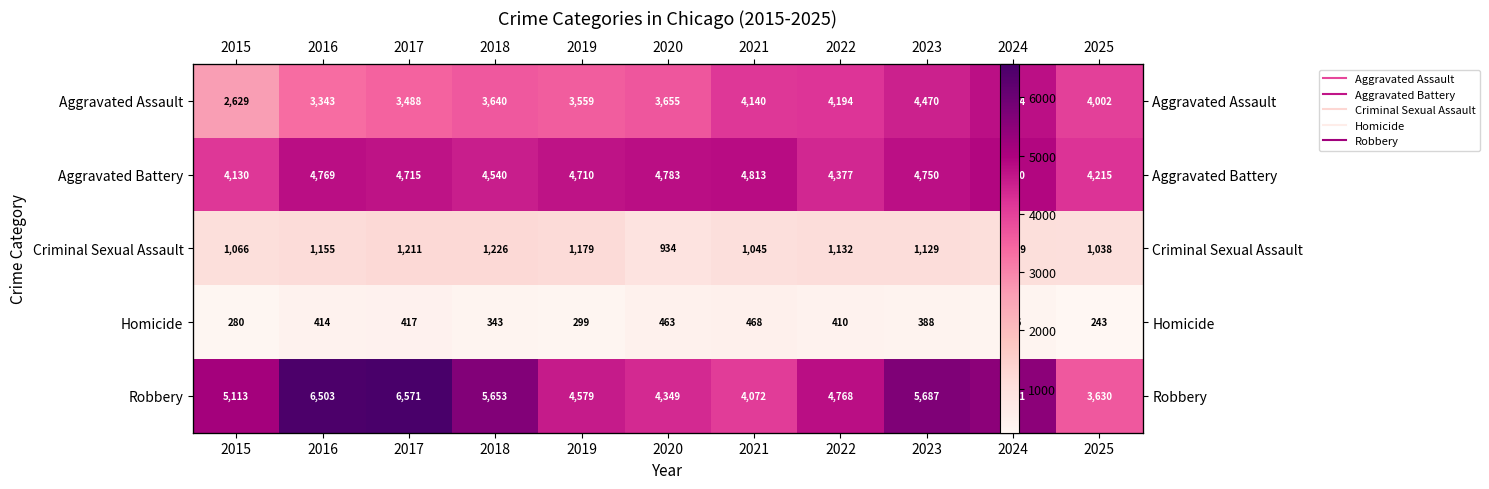

List the labels in order of Aggravated Battery value, largest first.

2024, 2021, 2020, 2016, 2023, 2017, 2019, 2018, 2022, 2025, 2015